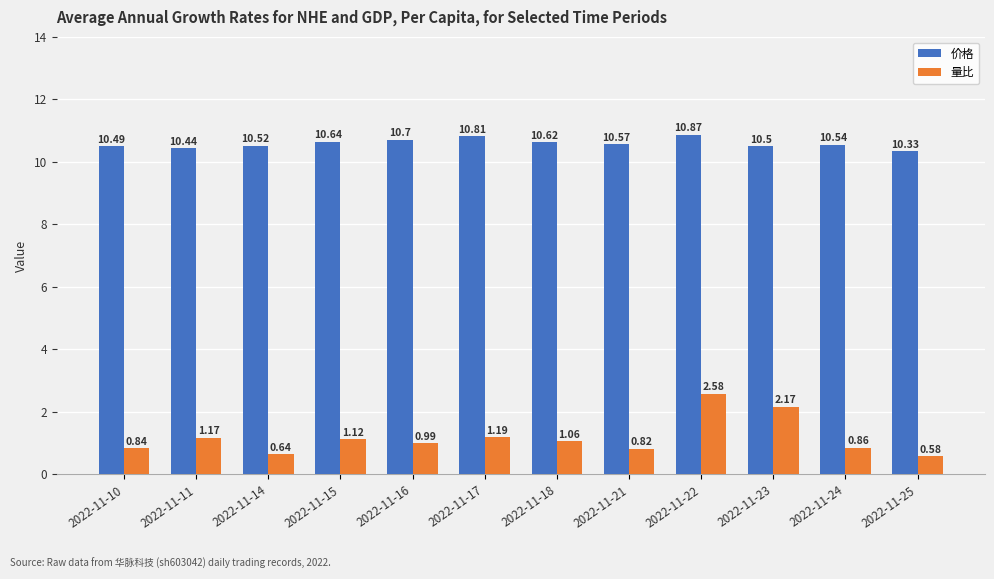

What is the approximate value of 价格 at 2022-11-22?

10.9